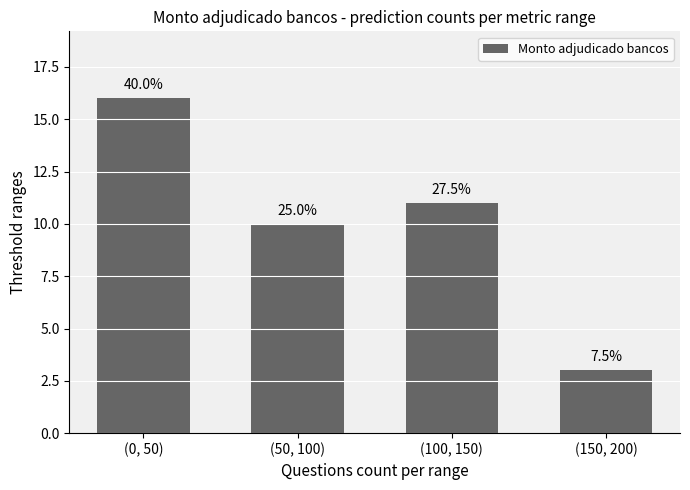

The value at (50, 100) is 10. True or false?

True